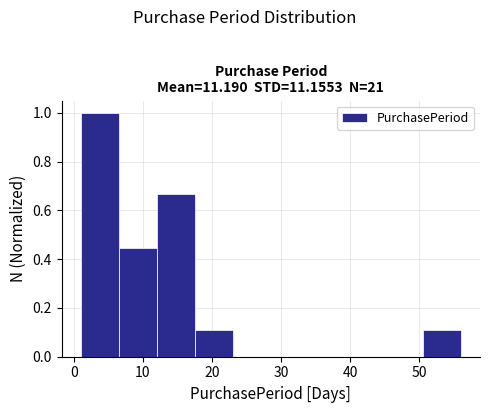

Which range on the x-axis has the tallest bar?

1.0 to 6.5